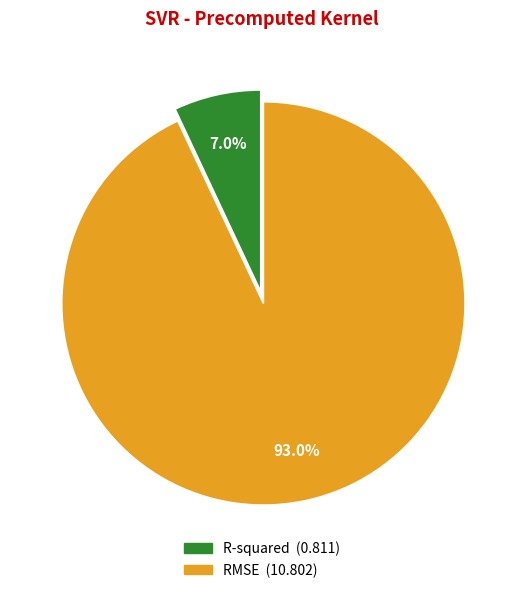

What is the total percentage of RMSE and R-squared?

100.0%